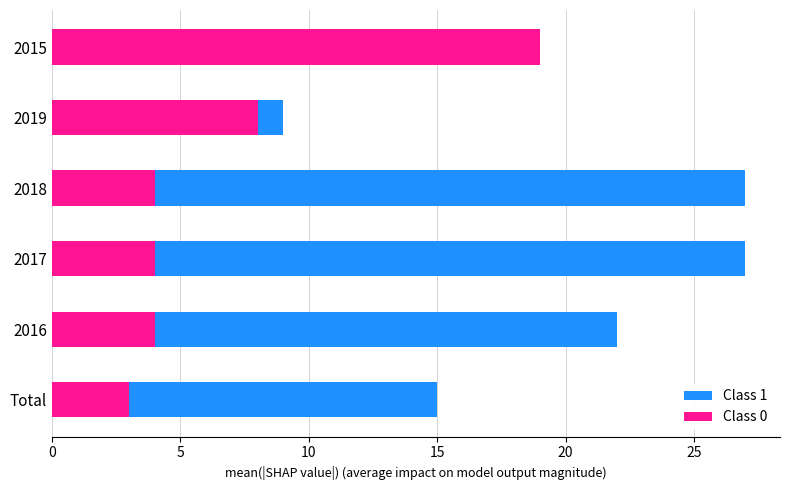

How many data points in Class 0 are above 4?

2